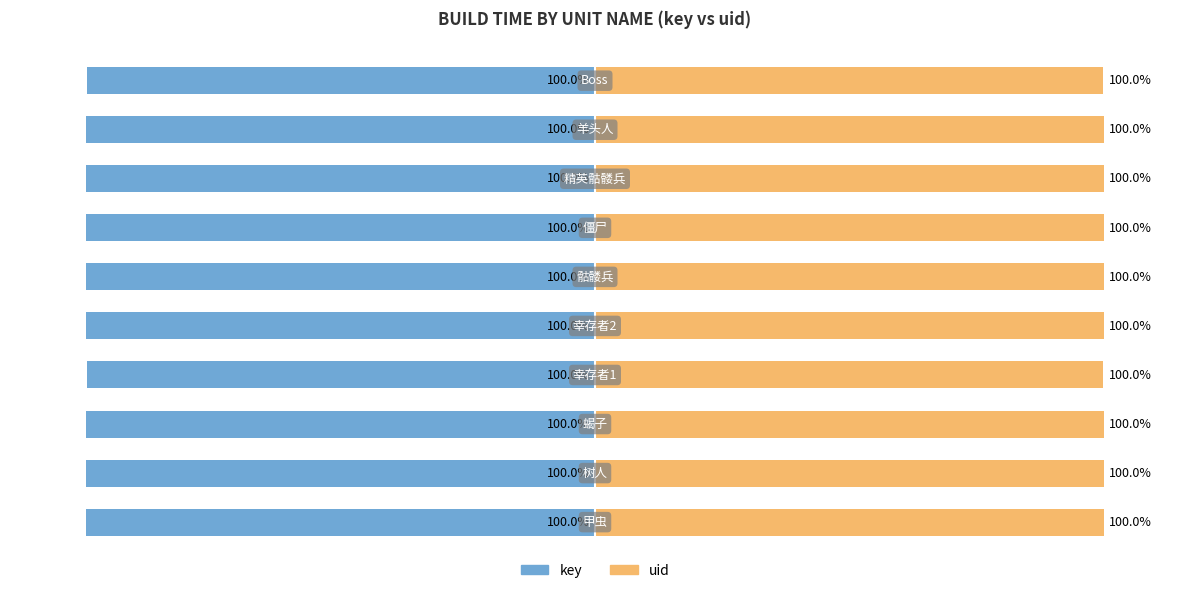

Which series has the widest spread of values?

key